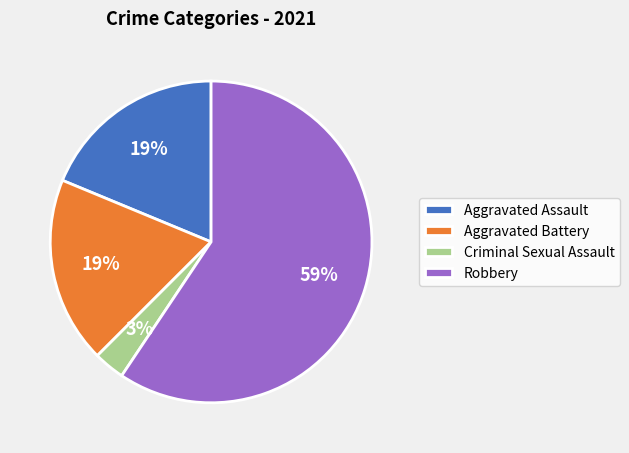

True or false: Aggravated Assault accounts for 27% of the total.

False